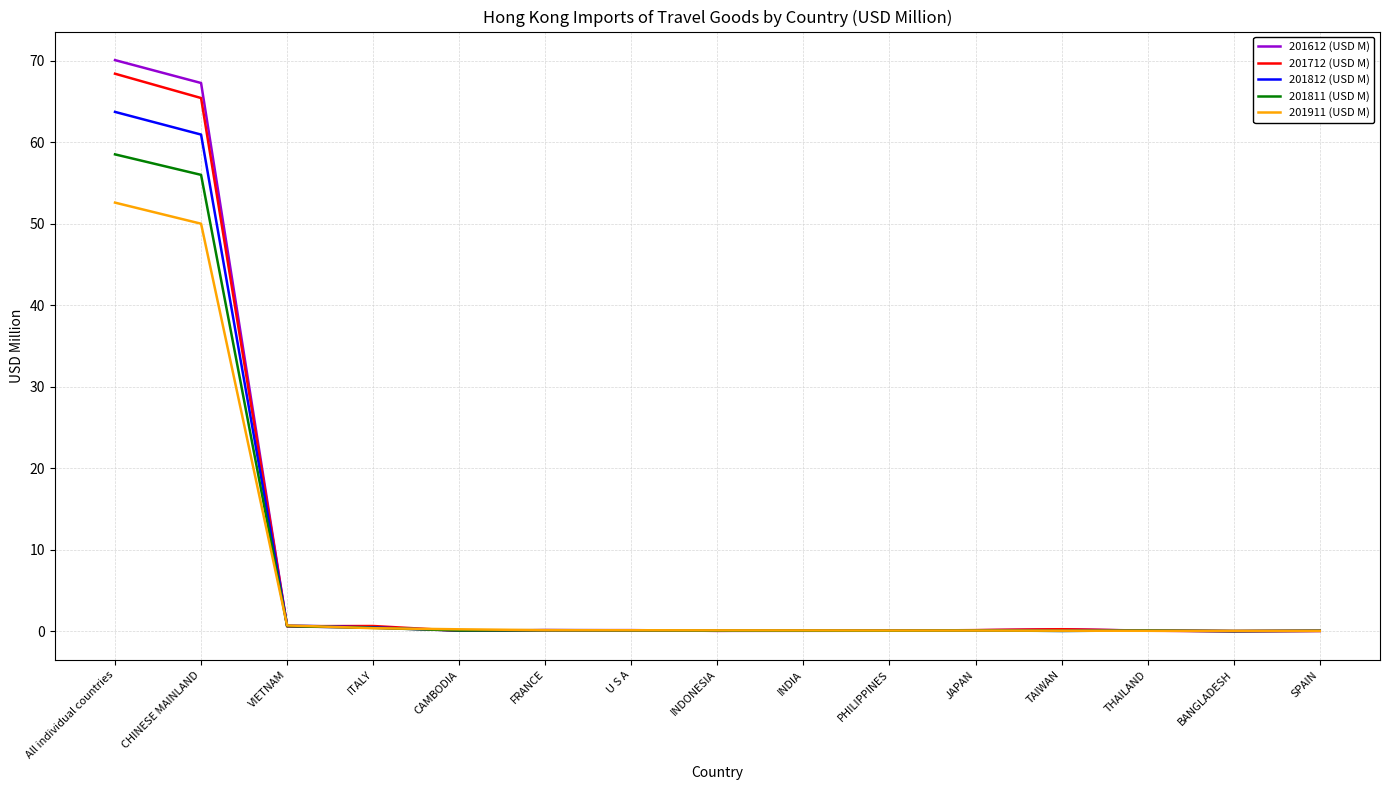

What is the maximum value for 201812 (USD M)?

63.7